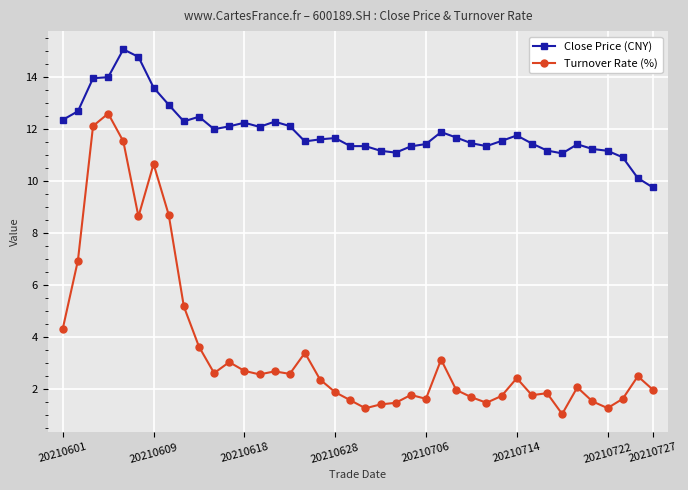

What is the value of the Turnover Rate (%) point at the 37th from the left?

1.3